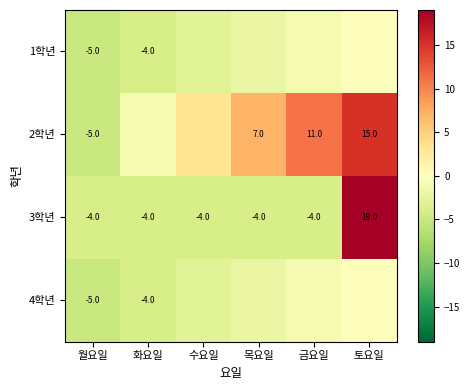

What is the difference between the highest and lowest values at 금요일?

15.0